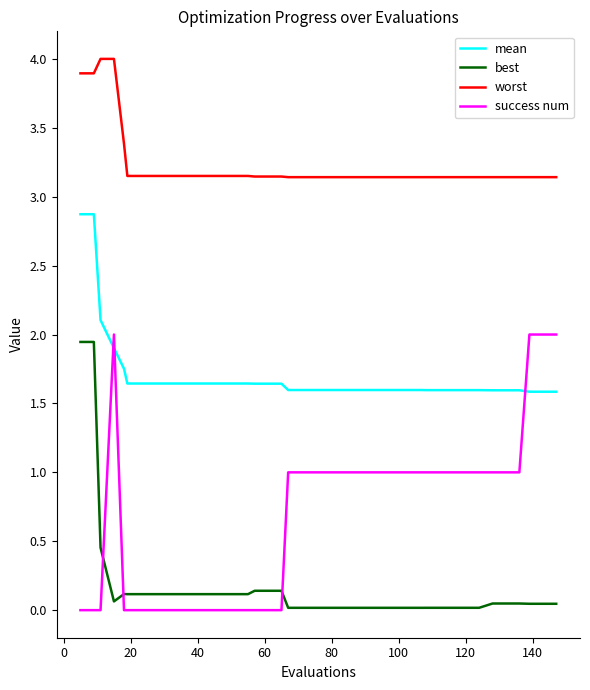

What is the difference between the maximum and minimum values in the worst series?

0.9